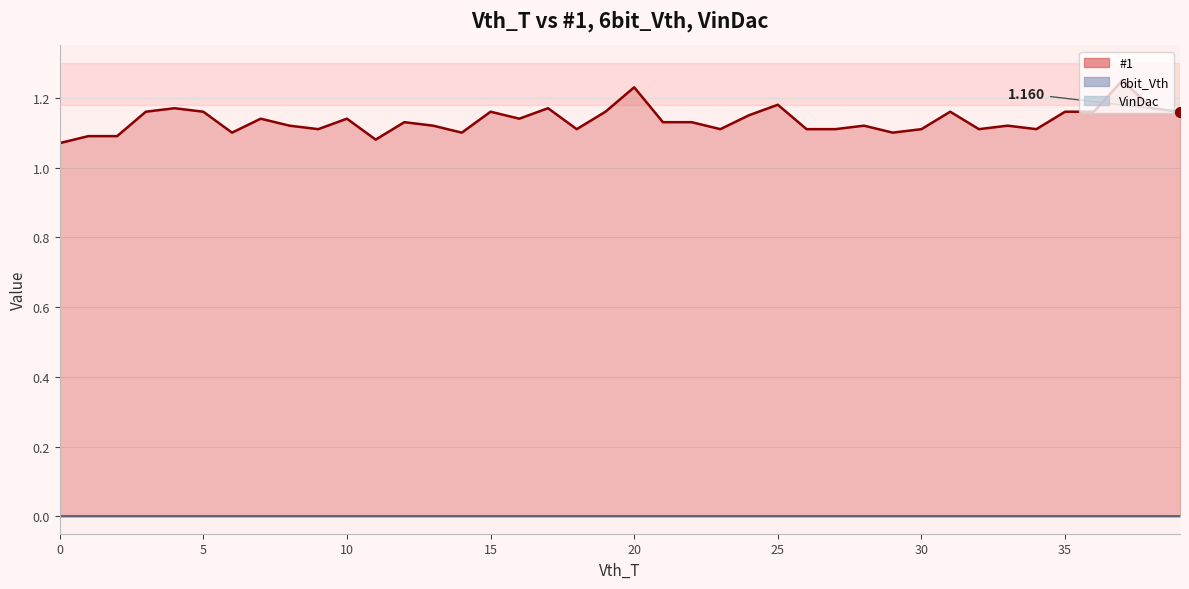

What is the total value across all series at 31?

1.2